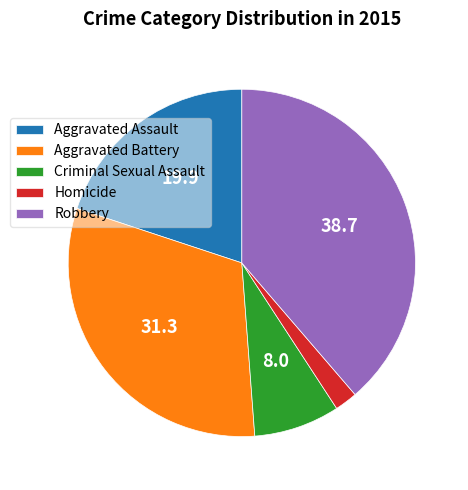

The Robbery slice represents 39% of the pie. True or false?

True